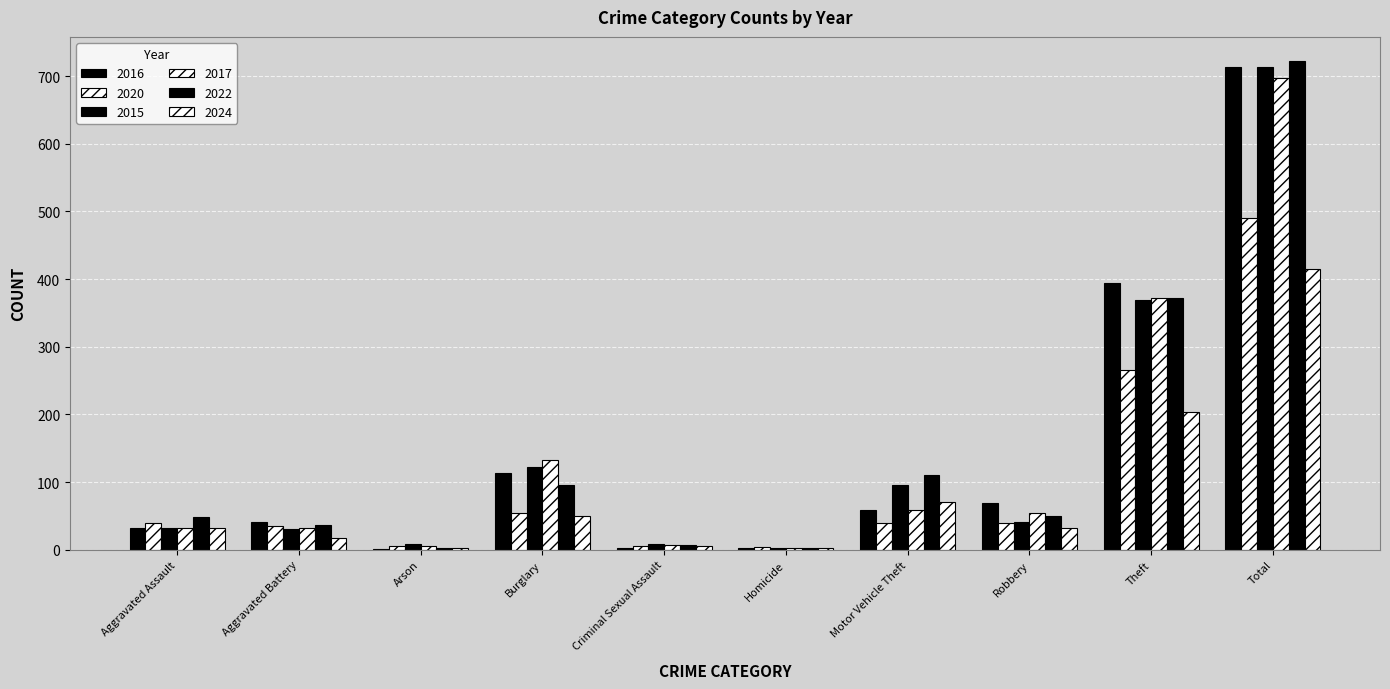

Which category has the highest value across all series?

Total